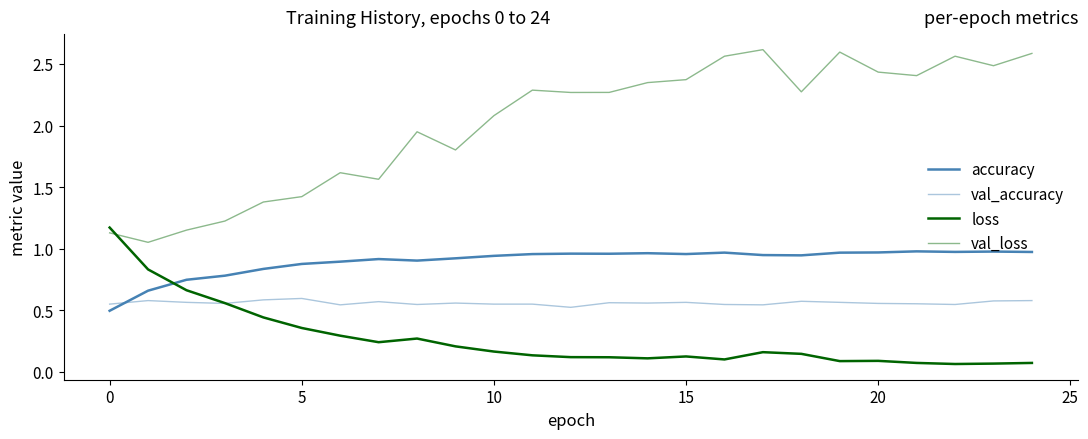

Count the number of data series in this chart.

4